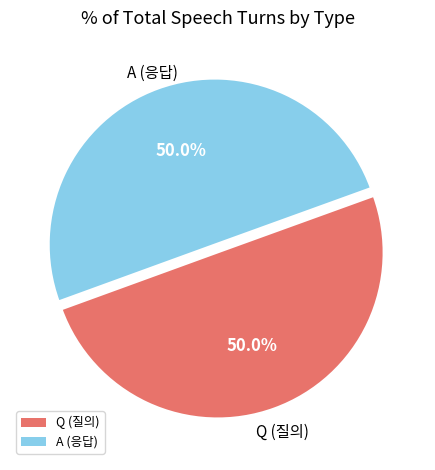

What portion of the pie excludes A?

50.0%